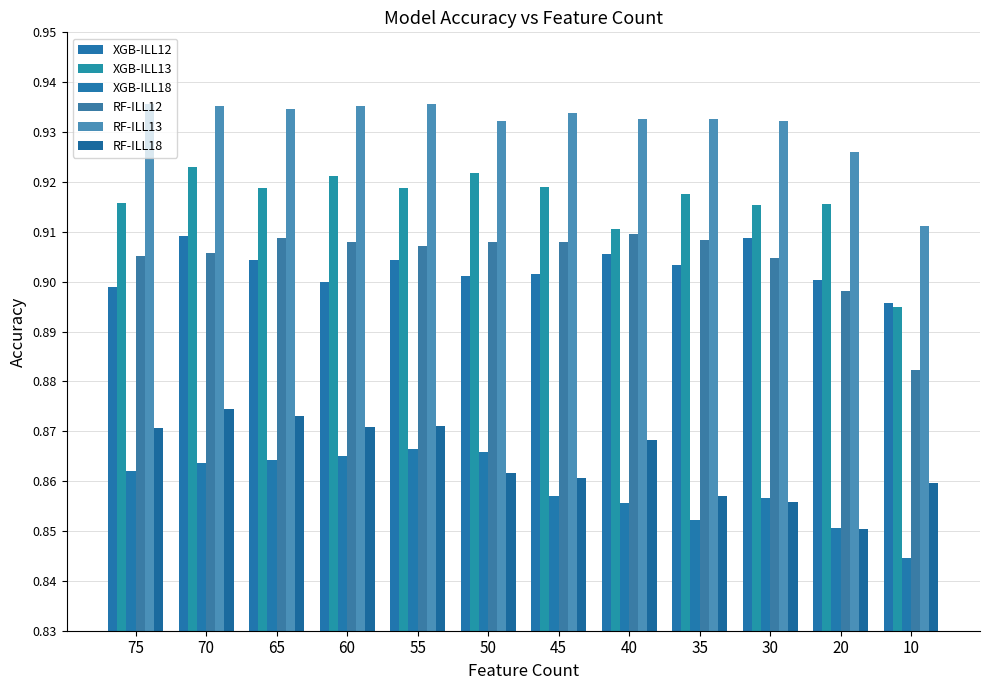

What is the value of the RF-ILL12 bar at the 8th from the left?

0.9